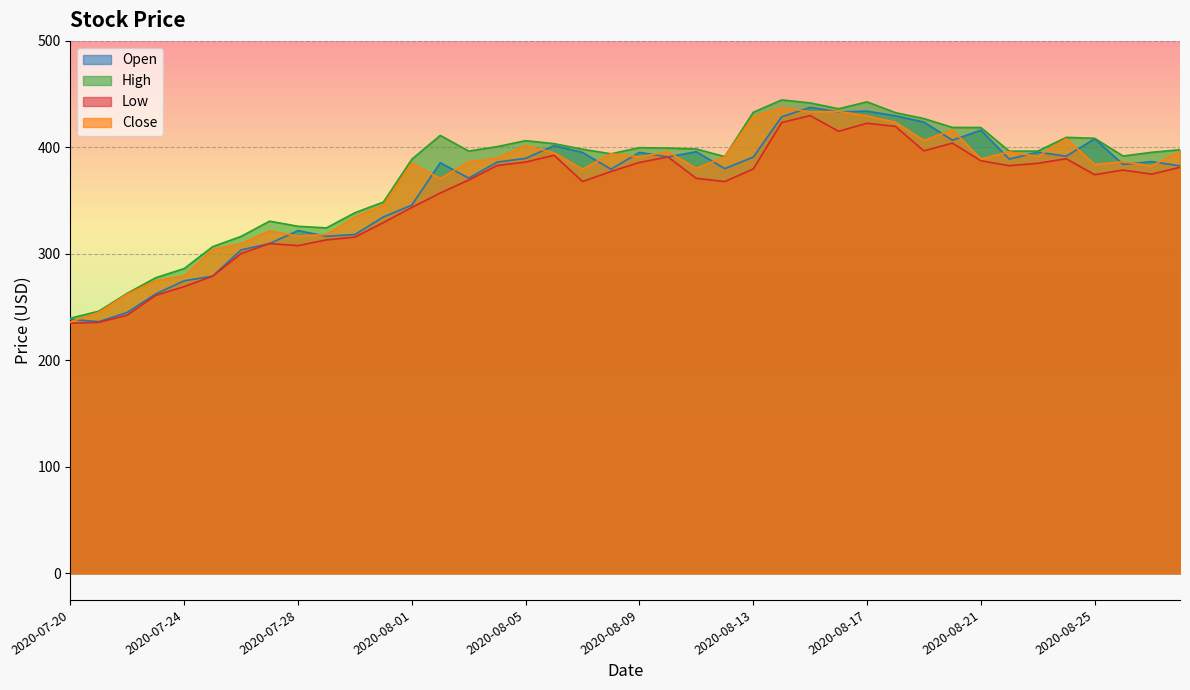

Which series has the largest total across all categories?

High